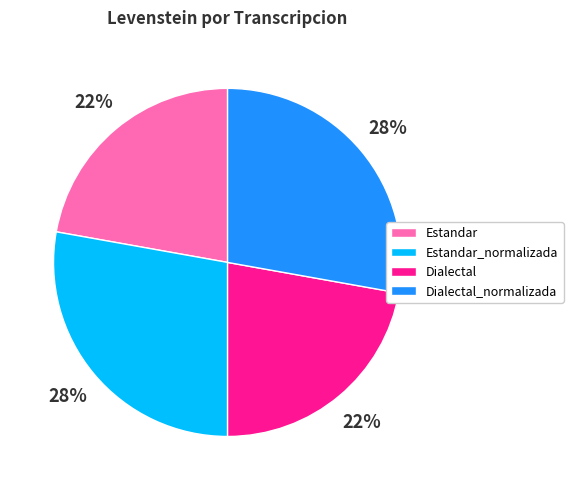

What percentage is the Estandar slice, to the nearest percent?

22%